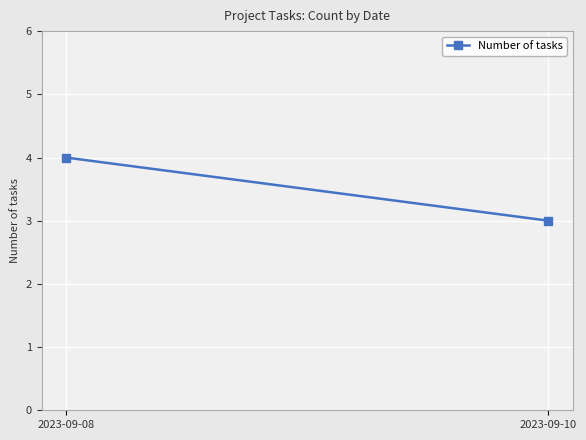

Is this an area chart (filled region under the line)?

No